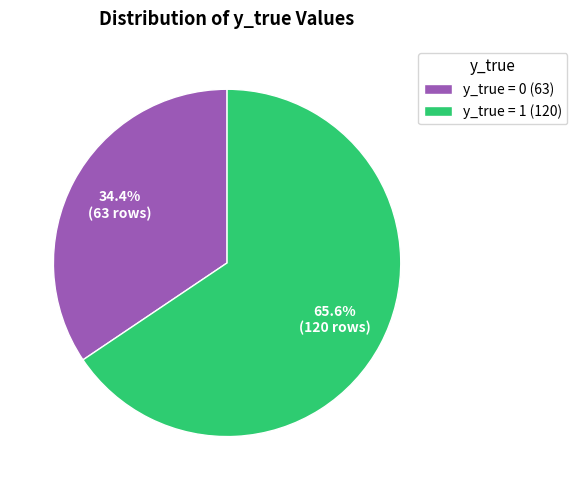

How much of the chart is everything except y_true = 0?

65.6%